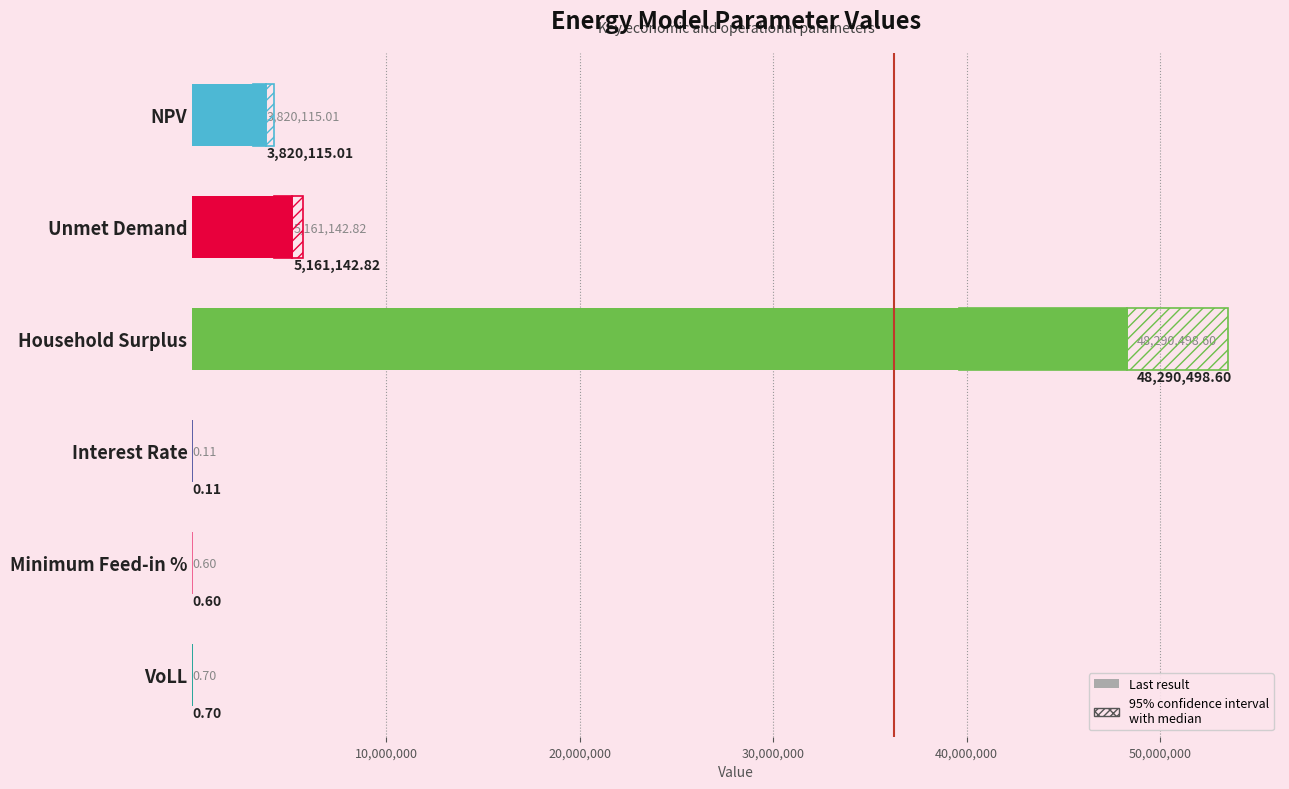

What is the change in value from NPV to Unmet Demand?

+1341027.8